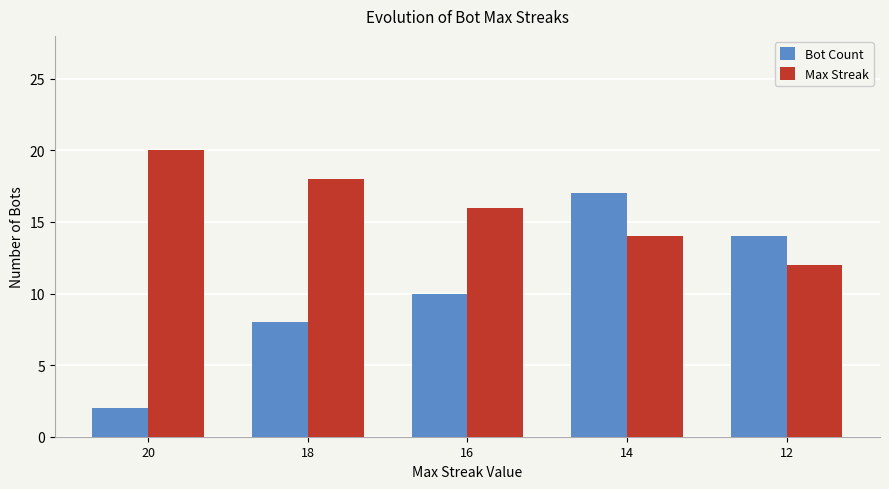

Rank the series by their maximum value, from highest to lowest.

Max Streak, Bot Count